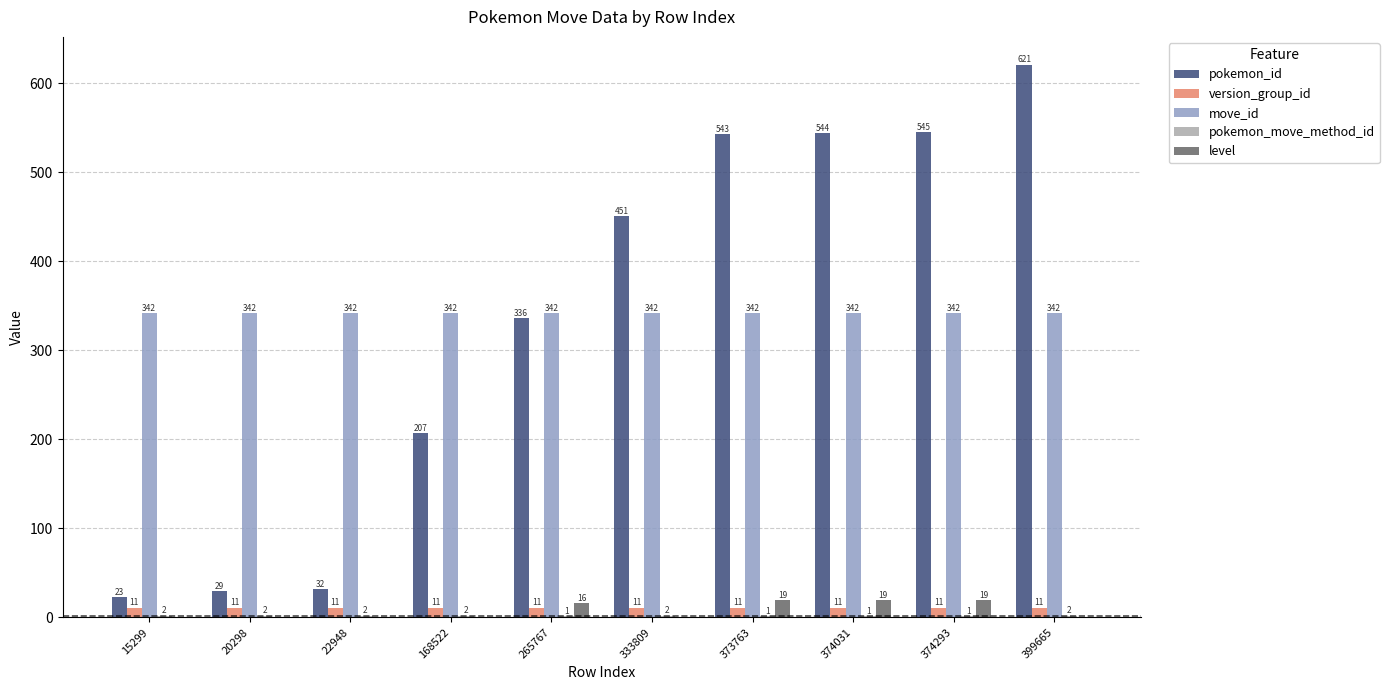

What is the total value across all series at 374031?

917